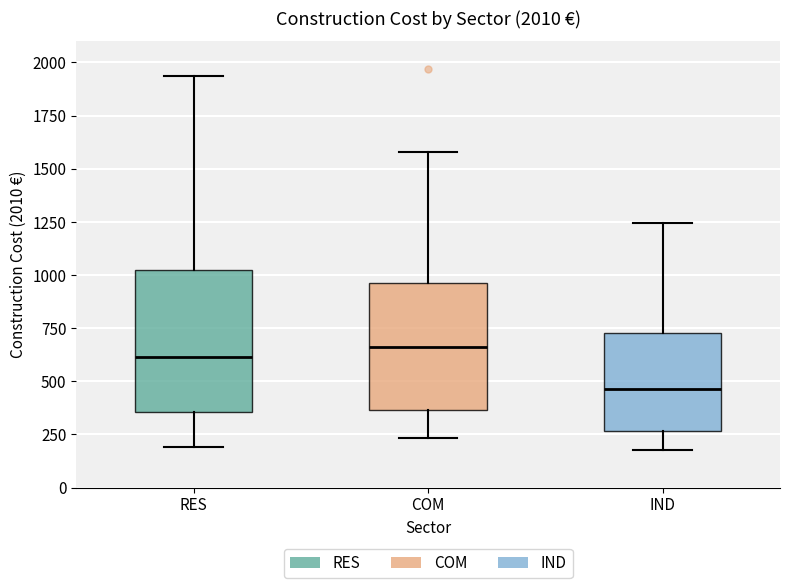

Comparing the boxes themselves (not the whiskers), which one is the tallest?

RES